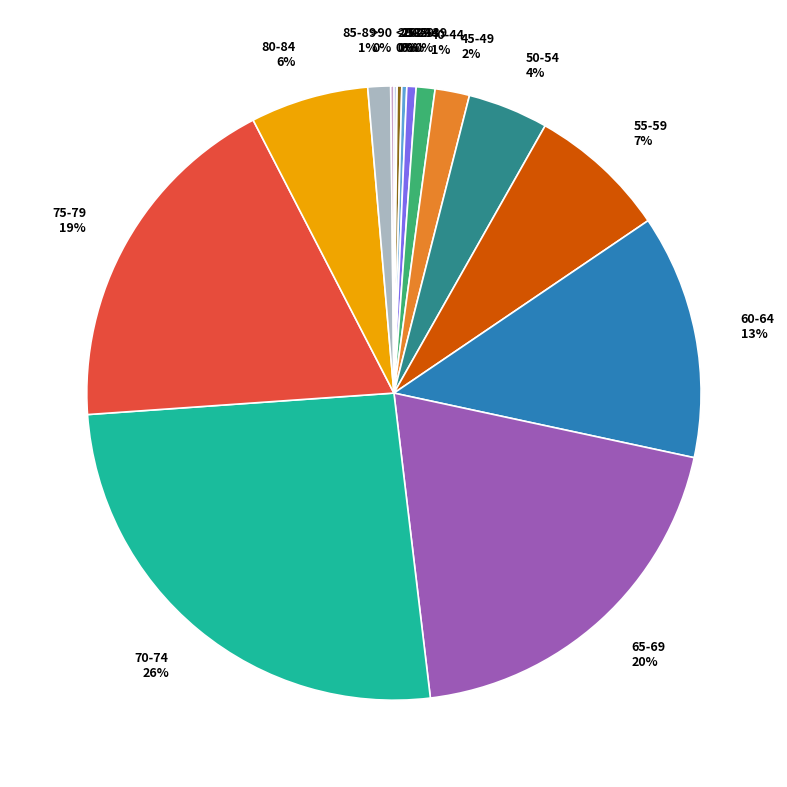

To the nearest percent, what portion does 40-44 represent?

1%